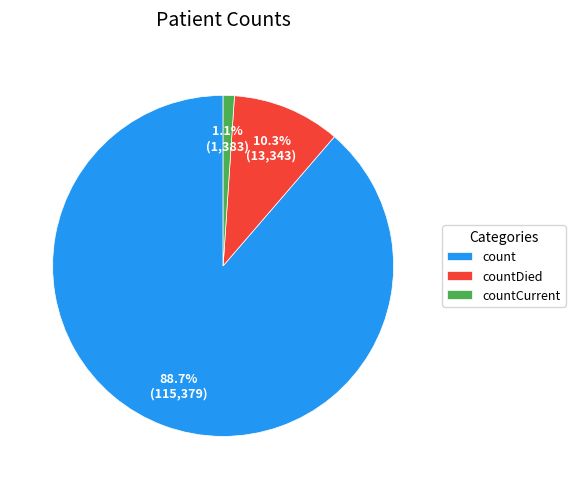

Which category has the biggest portion of the pie?

count